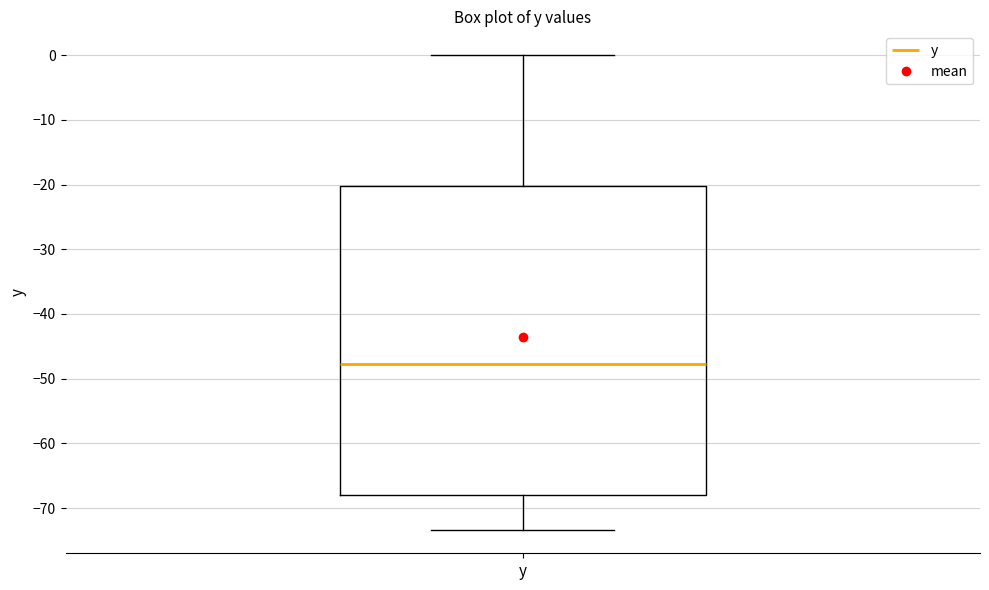

Transcribe this box plot: give where the median line is, the range the box spans, and where the two whiskers end, as read against the y-axis. The values are not printed on the chart, so give them approximately, as read against the axis.

median -48, box -68 to -20, whiskers -73 to 0